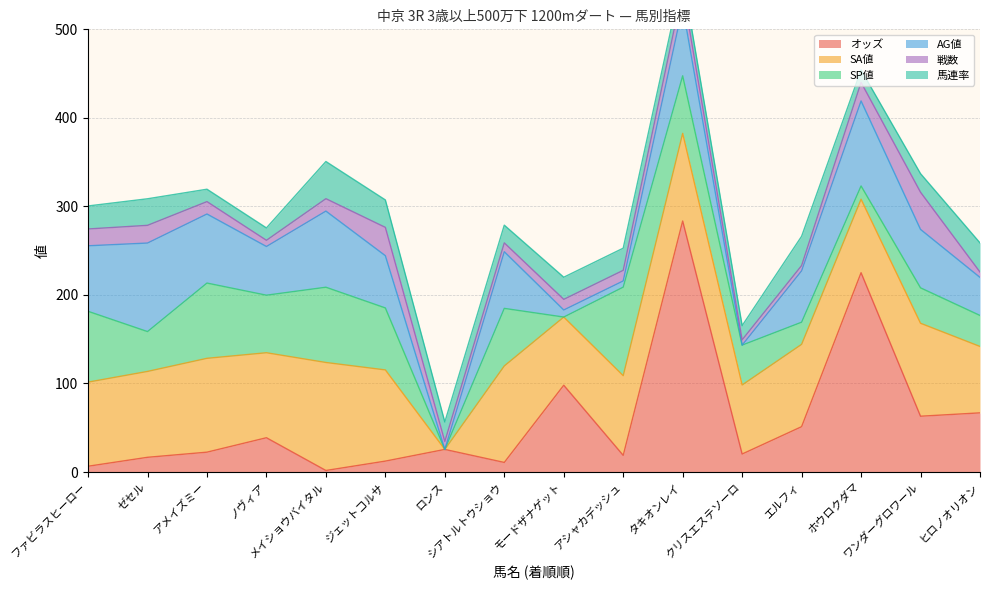

At which label does オッズ reach its peak?

タキオンレイ